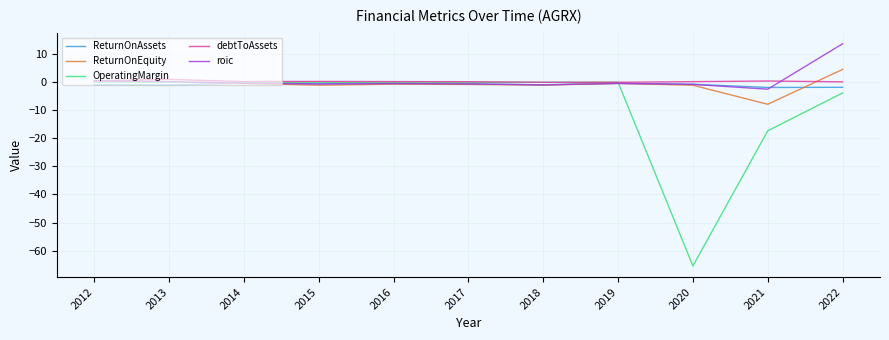

At which category is the sum across all series the highest?

2022